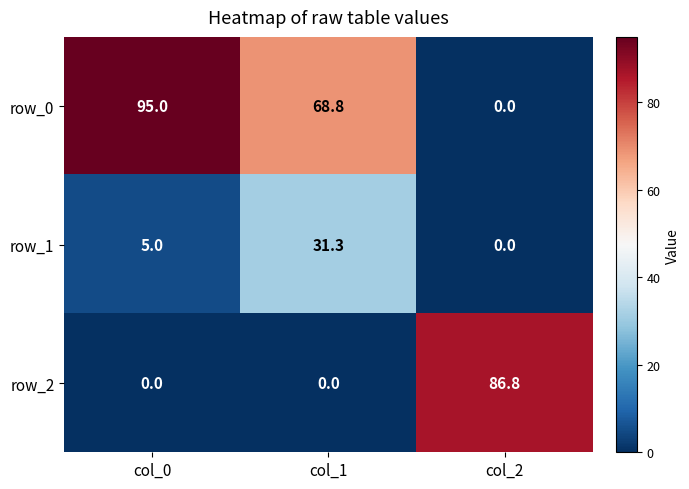

Which series has the widest spread of values?

row_0